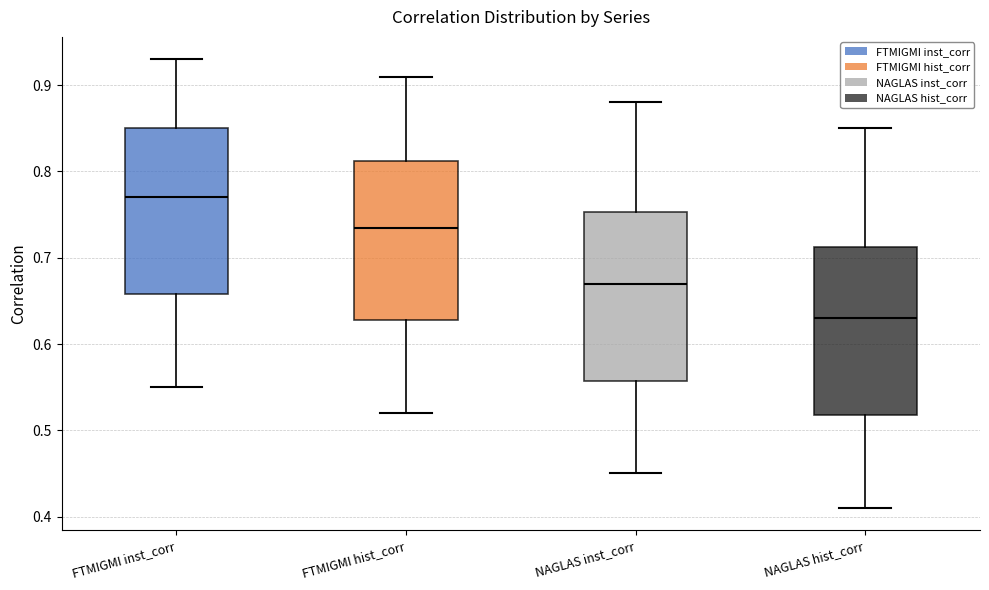

Reading left to right, read every box against the y-axis: the position of its median line, the range the box covers, and the ends of its whiskers. The values are not printed on the chart, so give them approximately, as read against the axis.

FTMIGMI inst_corr: median 0.77, box 0.66 to 0.85, whiskers 0.55 to 0.93
FTMIGMI hist_corr: median 0.74, box 0.63 to 0.81, whiskers 0.52 to 0.91
NAGLAS inst_corr: median 0.67, box 0.56 to 0.75, whiskers 0.45 to 0.88
NAGLAS hist_corr: median 0.63, box 0.52 to 0.71, whiskers 0.41 to 0.85